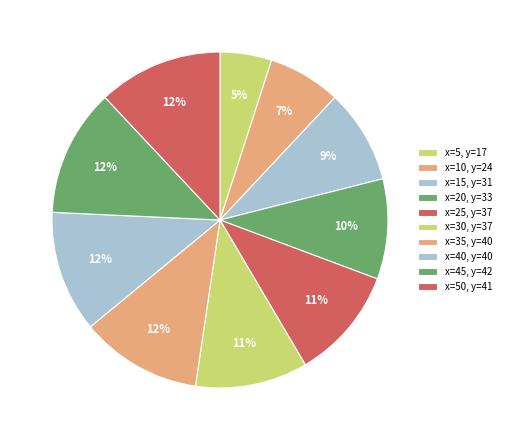

Rank the categories by value from lowest to highest.

5, 10, 15, 20, 25, 30, 35, 40, 50, 45